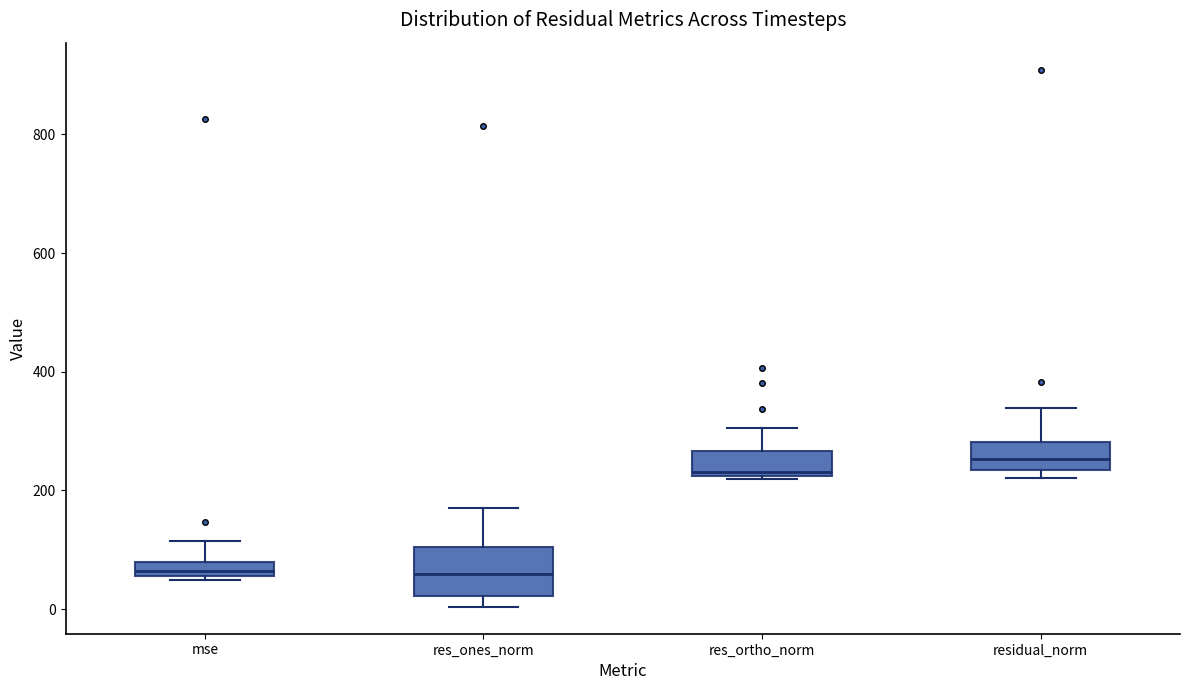

Which box has the highest median line?

residual_norm